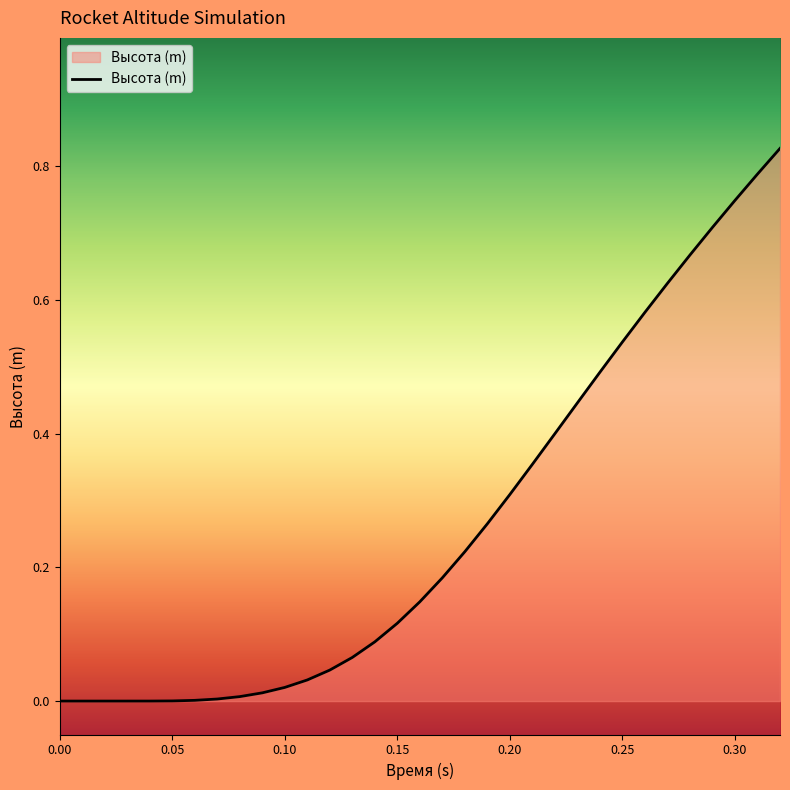

True or false: the data shows 0.9 at 0.25.

False